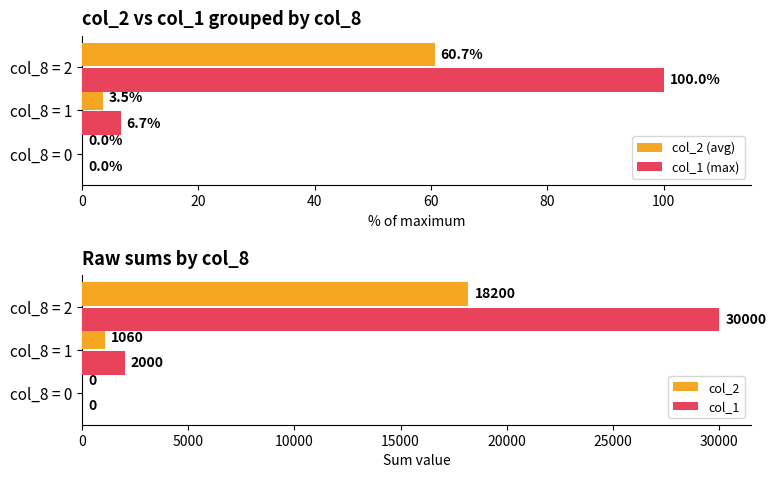

How many values in the col_2 series exceed 1060?

1